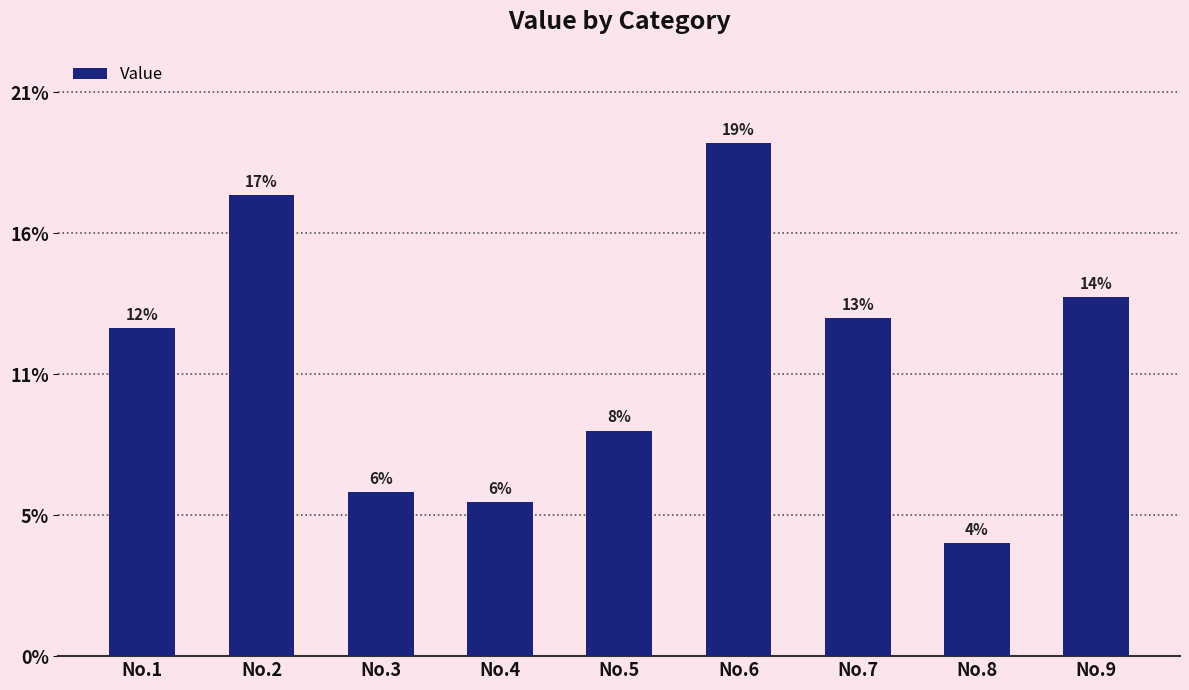

What is the difference between the maximum and minimum values?

39